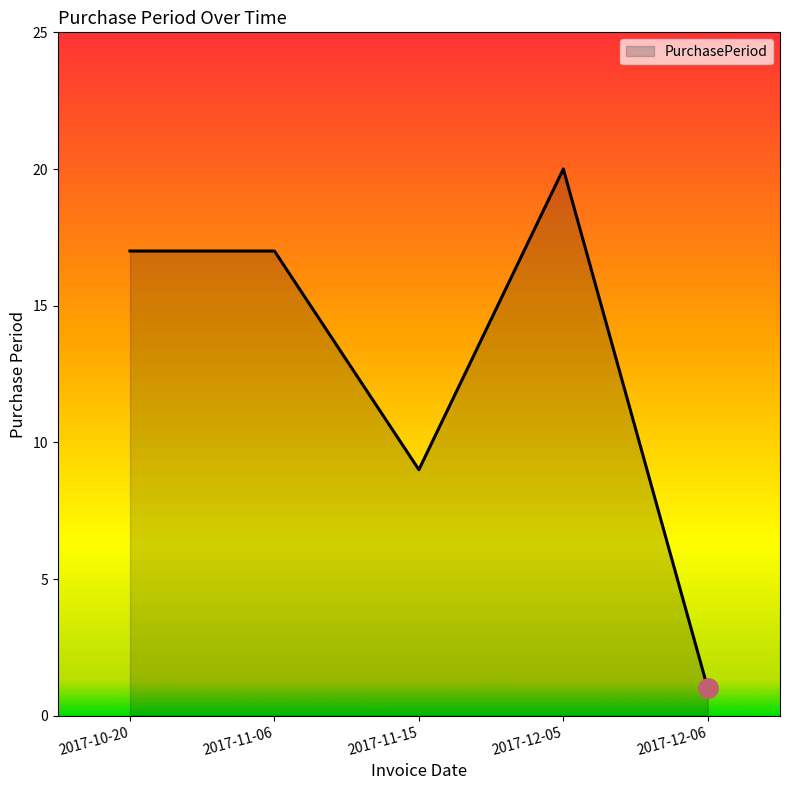

The chart shows a value of 16 at 2017-11-15. True or false?

False